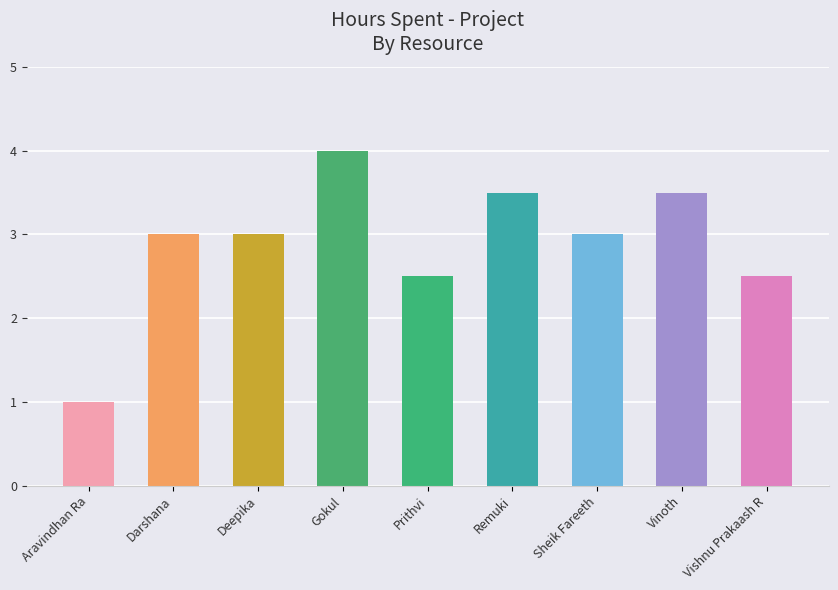

Where is the data nearest to the value 2?

Prithvi